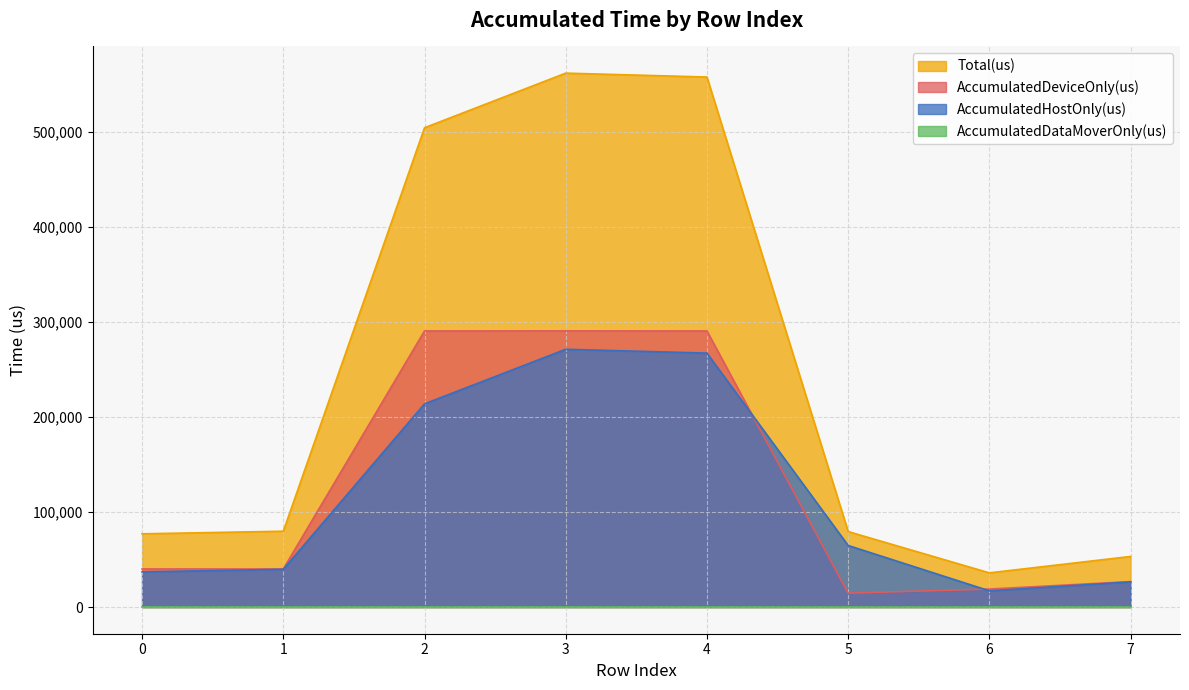

What is the value of the AccumulatedHostOnly(us) point at the 1st from the left?

37002.2